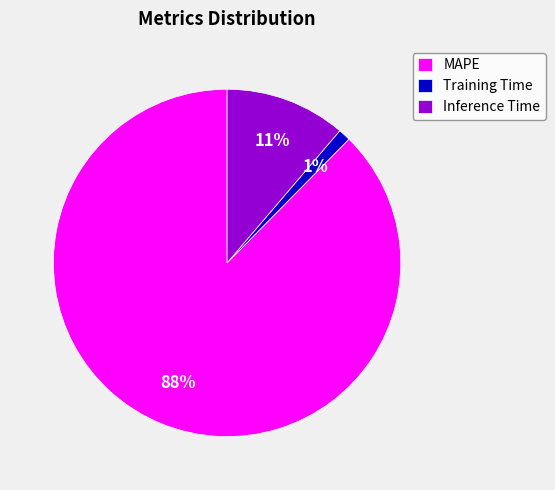

Which slice represents more than half of the pie?

MAPE